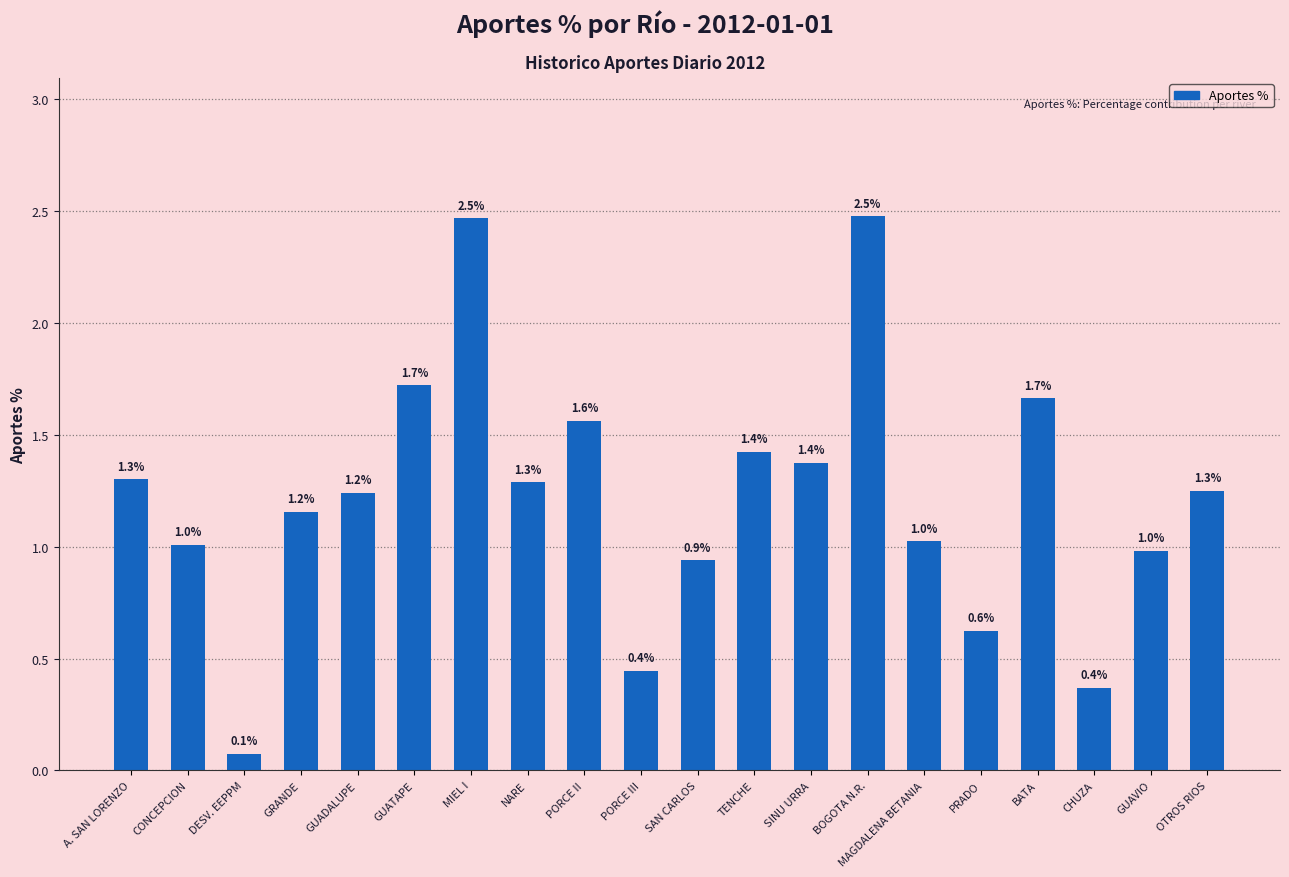

How many bars are there in total?

20